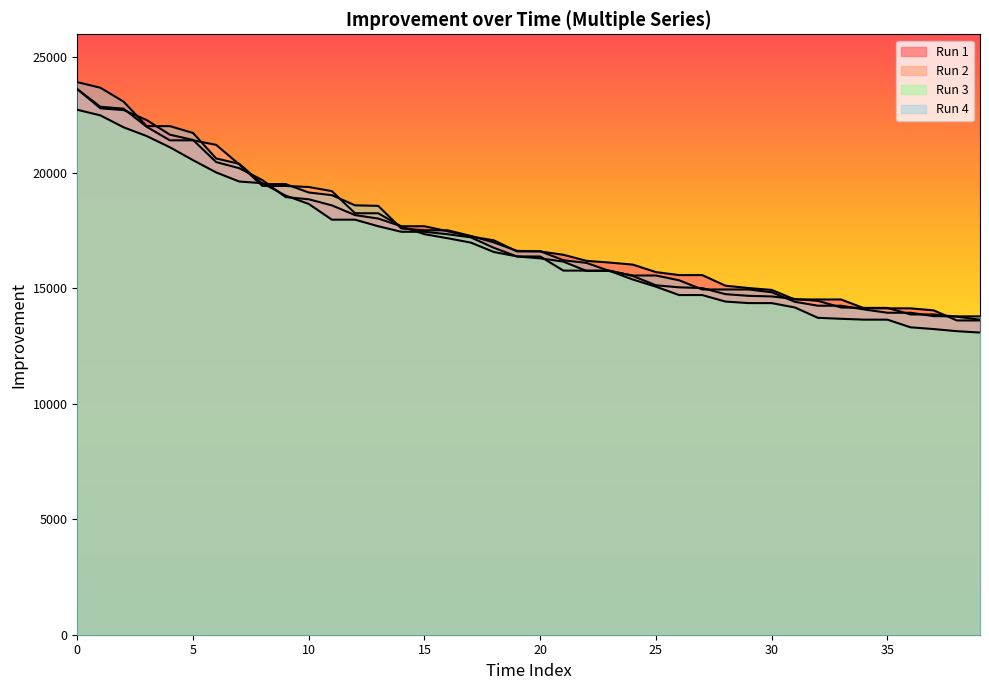

At how many categories does at least one series exceed 20823?

7